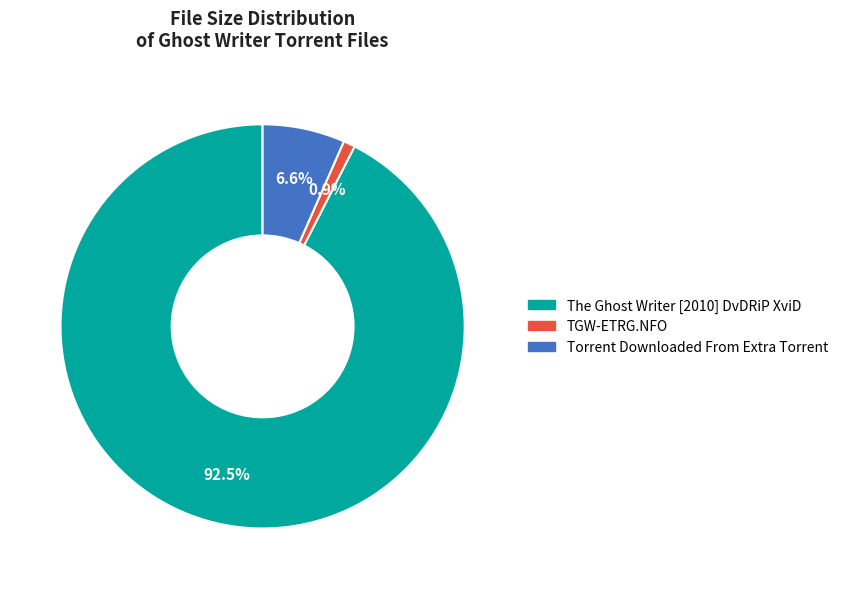

What is the largest slice in the pie chart?

The Ghost Writer [2010] DvDRiP XviD